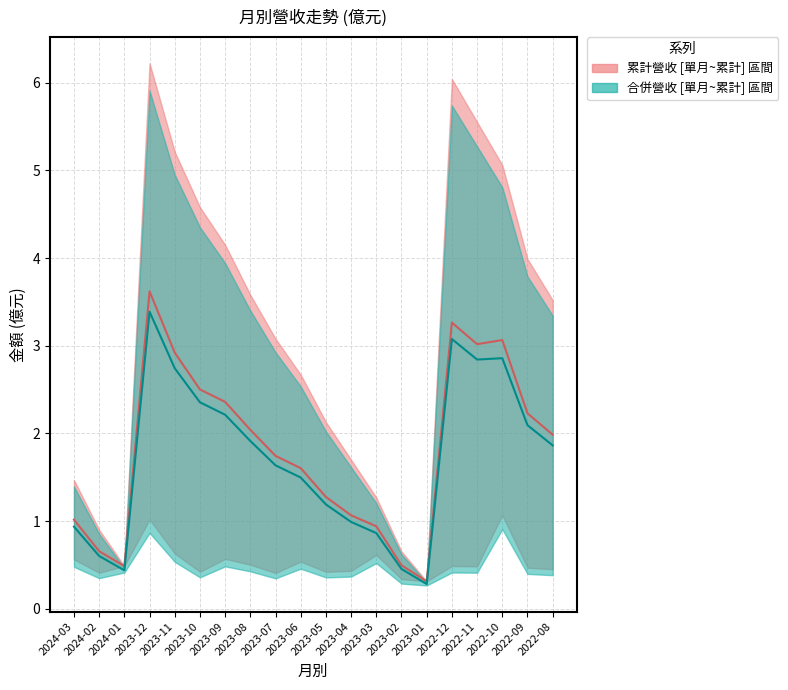

How many values in the 合併累計營收(億) series are below 1?

5